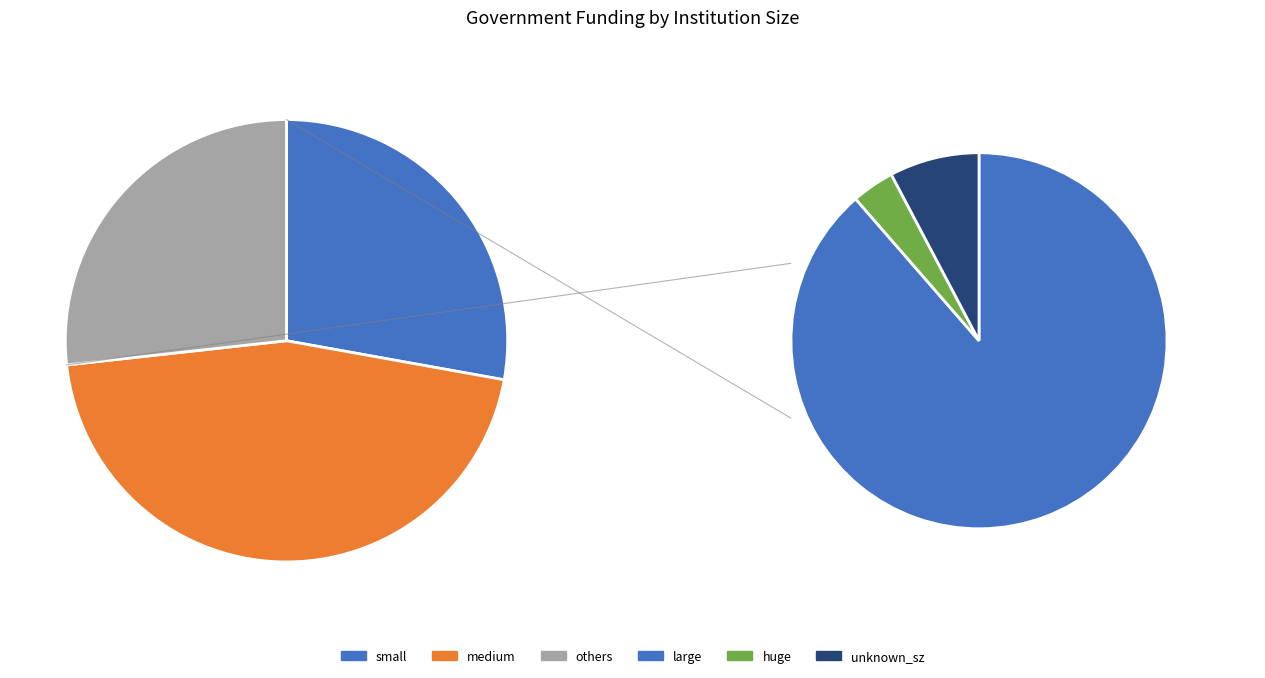

To the nearest percent, what portion does unknown_sz represent?

2%